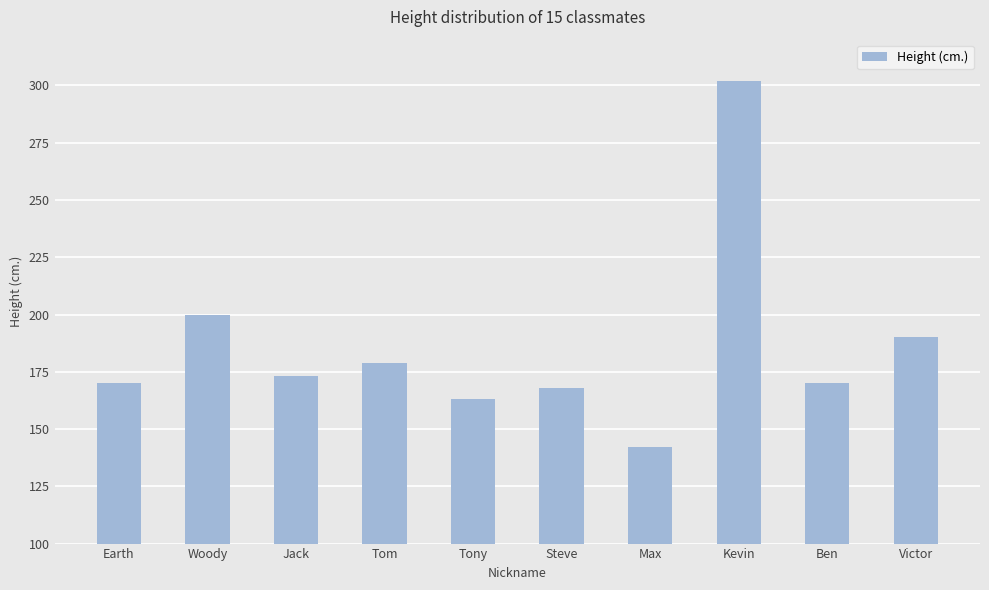

How many bars are there in total?

10